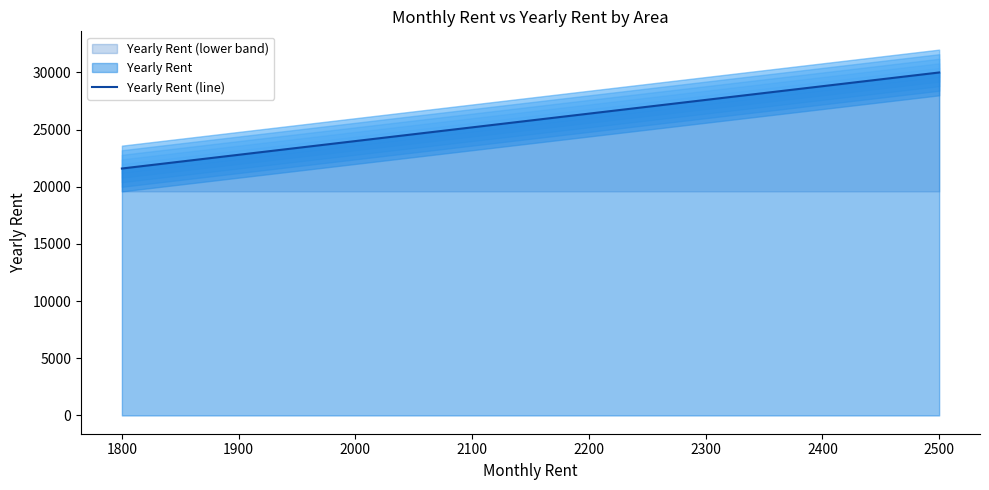

How many values exceed 24000?

1